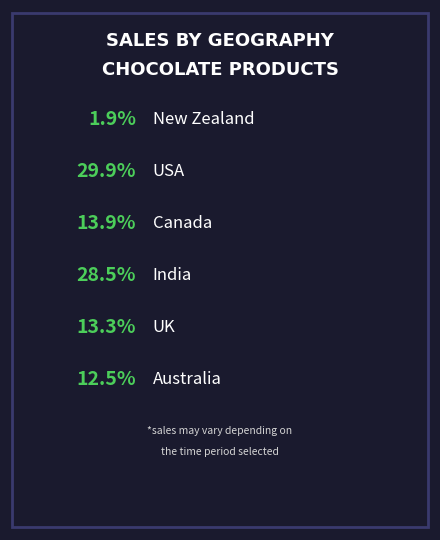

How many slices are in this pie chart?

6